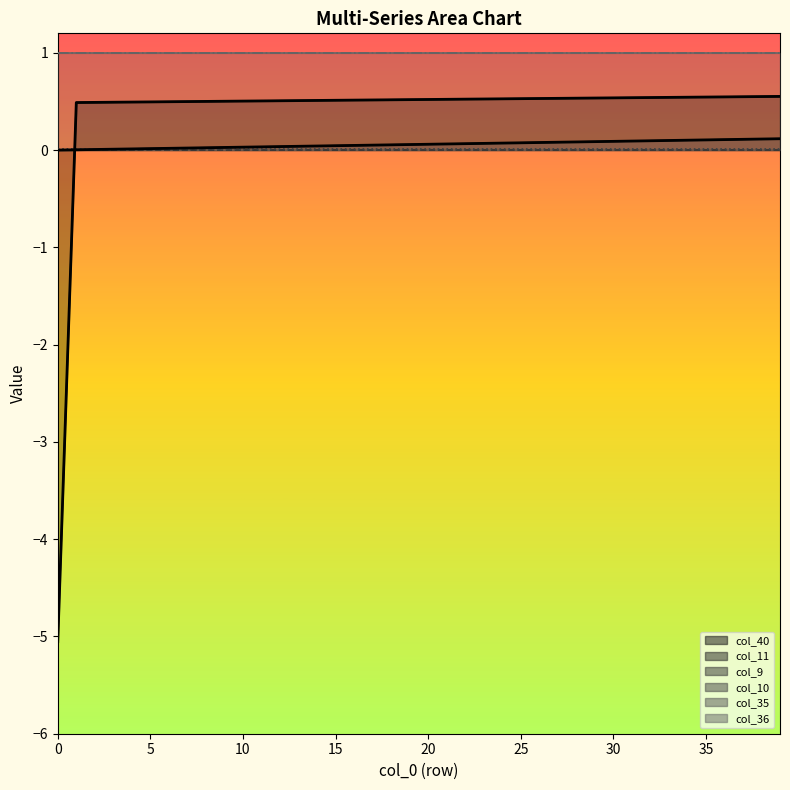

List the series in order of their peak value, highest first.

col_11, col_40, col_10